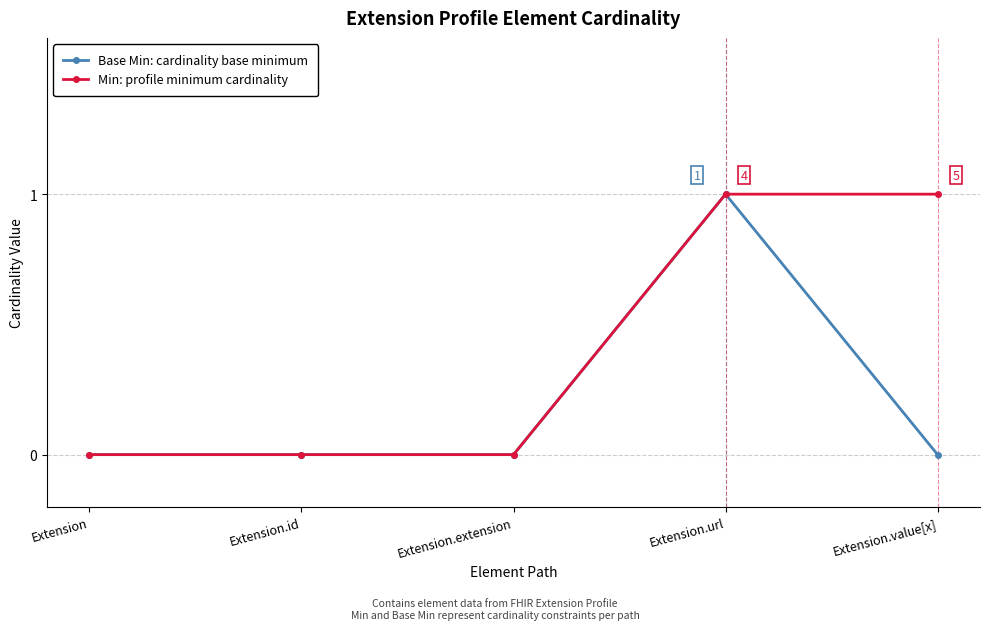

Count the number of data series in this chart.

2